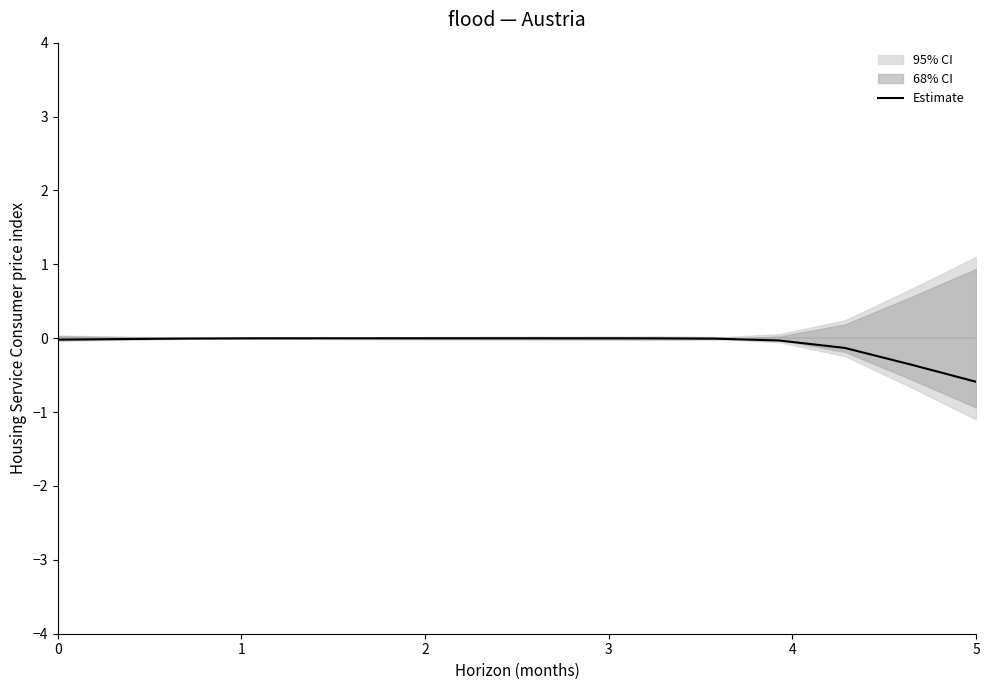

What is the smallest value displayed?

-0.6